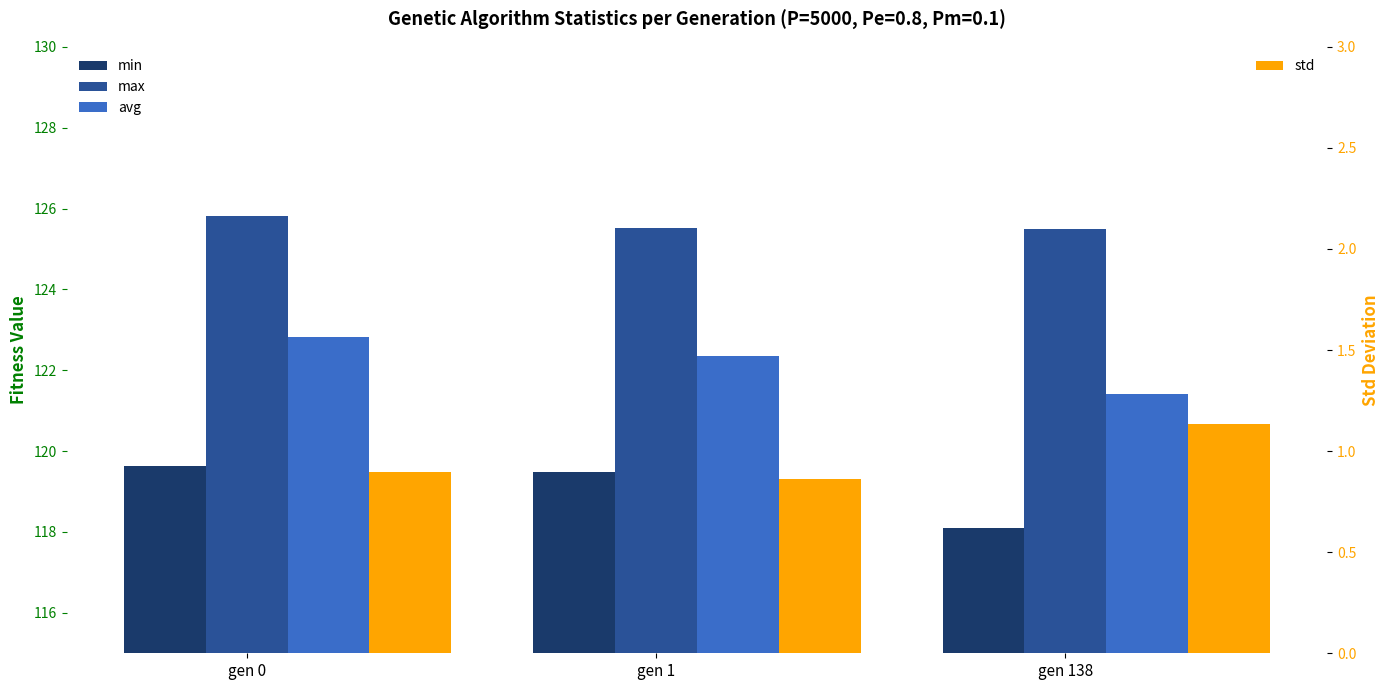

Rank the categories by std value from highest to lowest.

gen 138, gen 0, gen 1